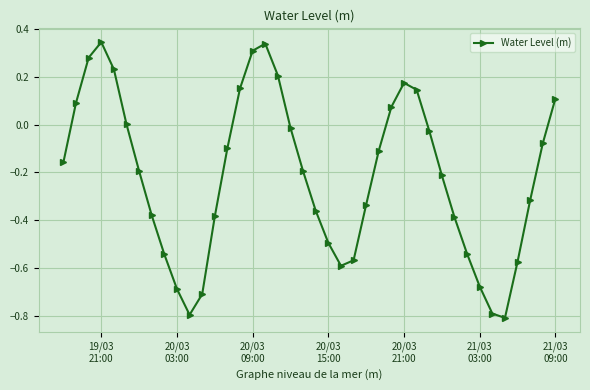

True or false: the data has more than 0 interior local peaks.

True